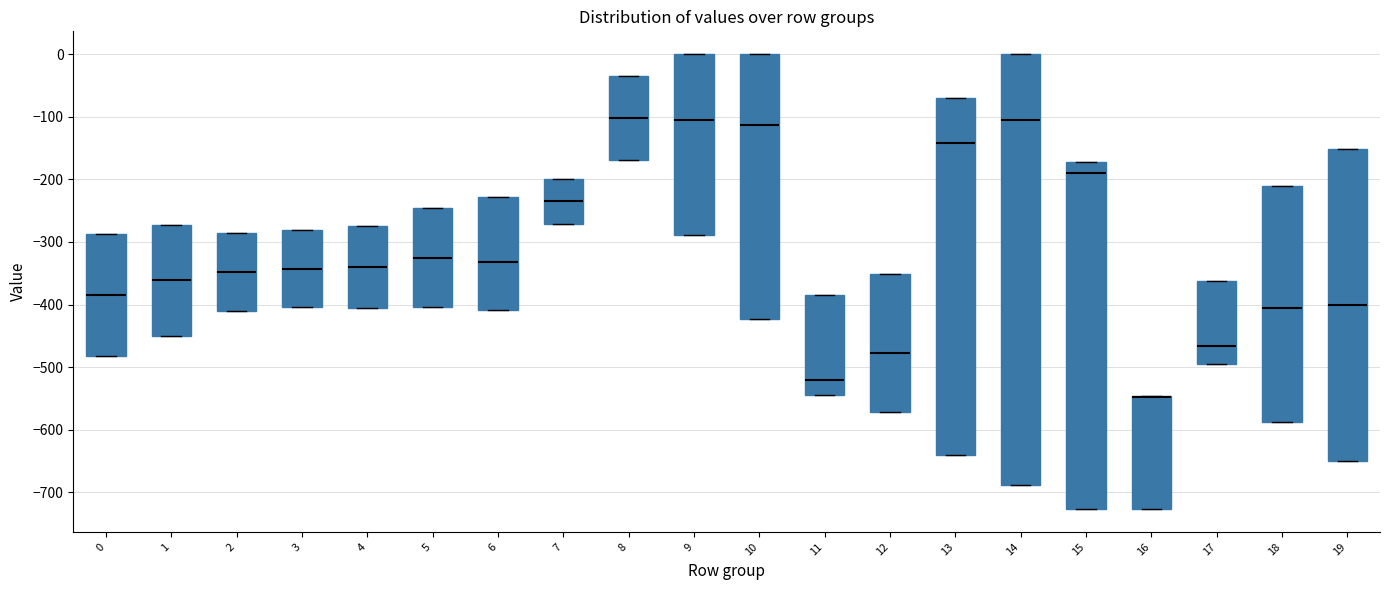

Reading left to right, read every box against the y-axis: the position of its median line, the range the box covers, and the ends of its whiskers. The values are not printed on the chart, so give them approximately, as read against the axis.

0: median -380, box -480 to -290, whiskers -480 to -290
1: median -360, box -450 to -270, whiskers -450 to -270
2: median -350, box -410 to -290, whiskers -410 to -290
3: median -340, box -400 to -280, whiskers -400 to -280
4: median -340, box -400 to -270, whiskers -400 to -270
5: median -330, box -400 to -250, whiskers -400 to -250
6: median -330, box -410 to -230, whiskers -410 to -230
7: median -230, box -270 to -200, whiskers -270 to -200
8: median -100, box -170 to -40, whiskers -170 to -40
9: median -100, box -290 to 0, whiskers -290 to 0
10: median -110, box -420 to 0, whiskers -420 to 0
11: median -520, box -540 to -380, whiskers -540 to -380
12: median -480, box -570 to -350, whiskers -570 to -350
13: median -140, box -640 to -70, whiskers -640 to -70
14: median -110, box -690 to 0, whiskers -690 to 0
15: median -190, box -730 to -170, whiskers -730 to -170
16: median -550 (drawn on the box's upper edge), box -730 to -550, whiskers -730 to -550
17: median -470, box -490 to -360, whiskers -490 to -360
18: median -410, box -590 to -210, whiskers -590 to -210
19: median -400, box -650 to -150, whiskers -650 to -150